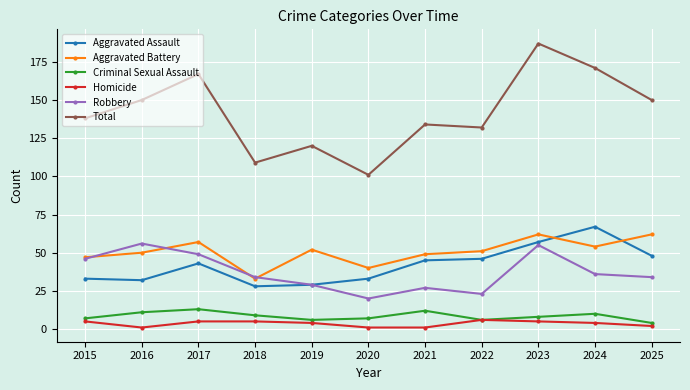

What value does the Aggravated Assault series have at 2017, to the nearest 5?

45